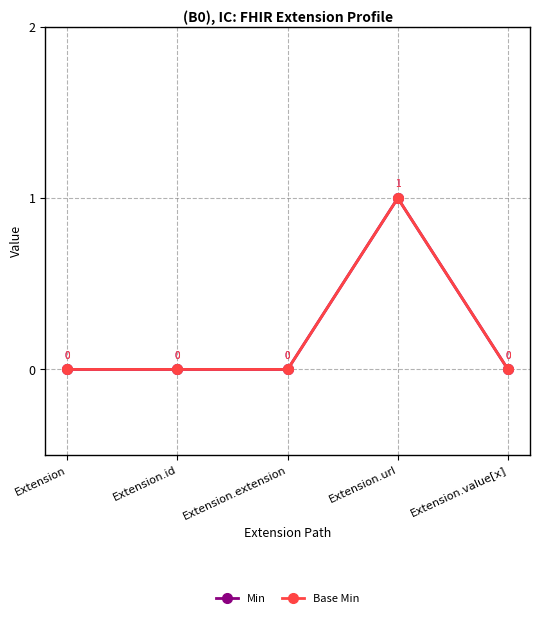

At how many categories does at least one series exceed 0?

1